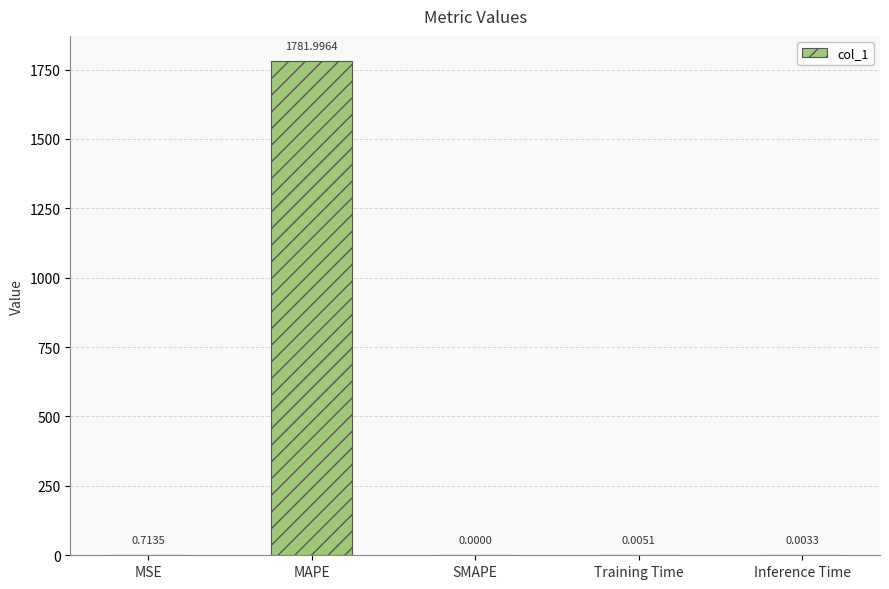

Between MSE and MAPE, which is larger?

MAPE